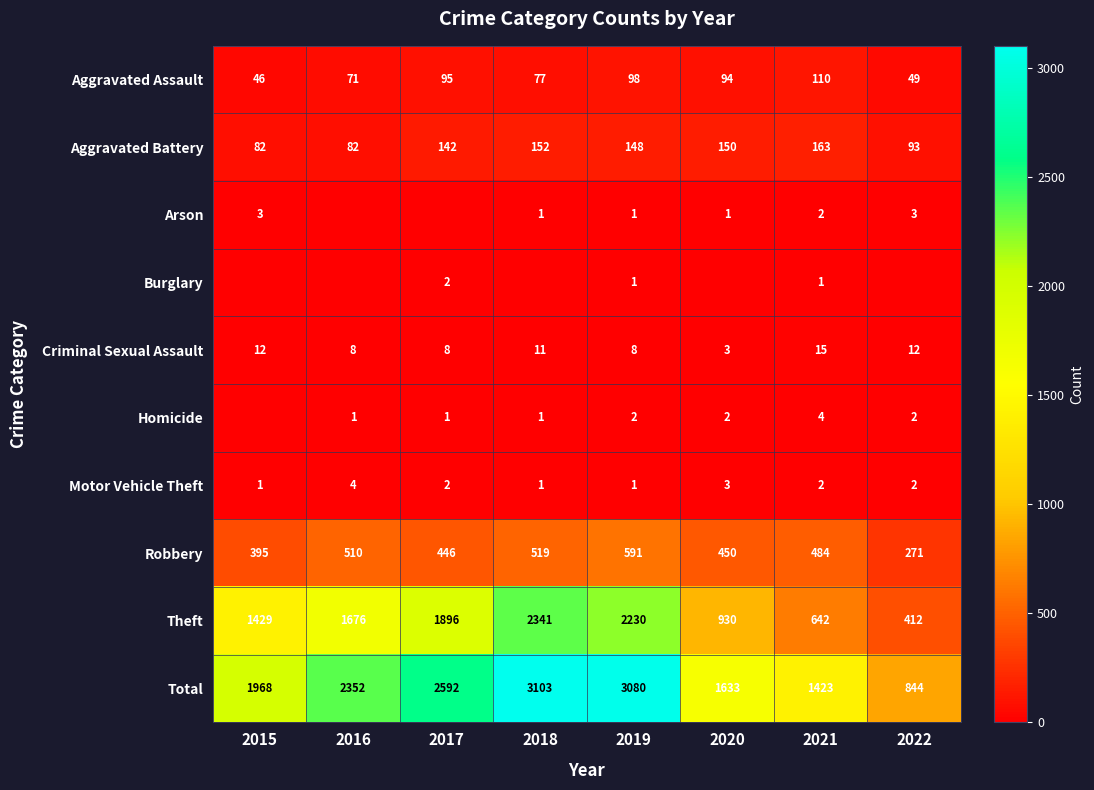

At how many categories does at least one series exceed 2655?

2